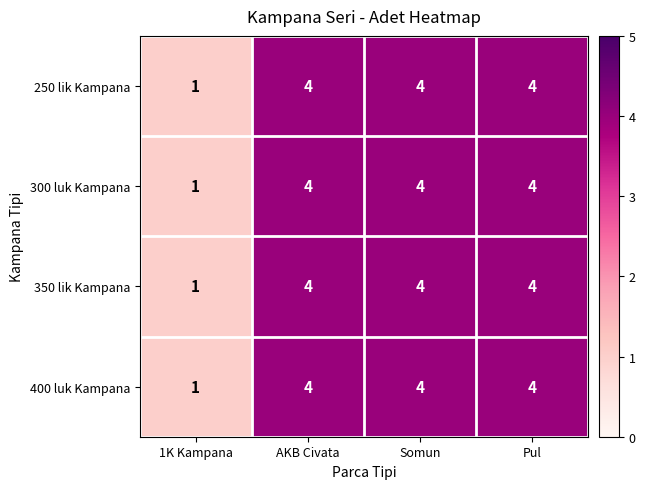

At how many categories does at least one series exceed 3?

3